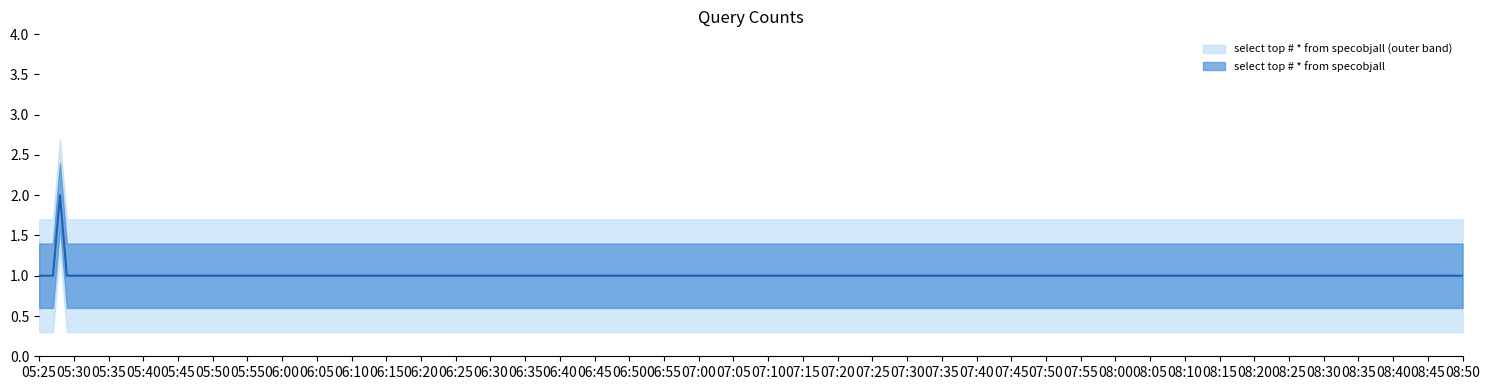

What is the label of the 2nd point from the right?

2019-09-08 05:29:00